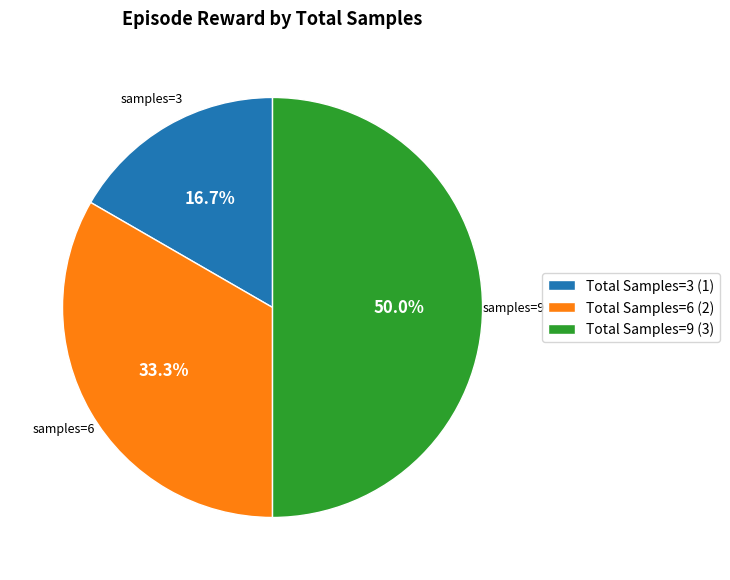

What portion of the pie excludes Total Samples=6 (2)?

66.7%